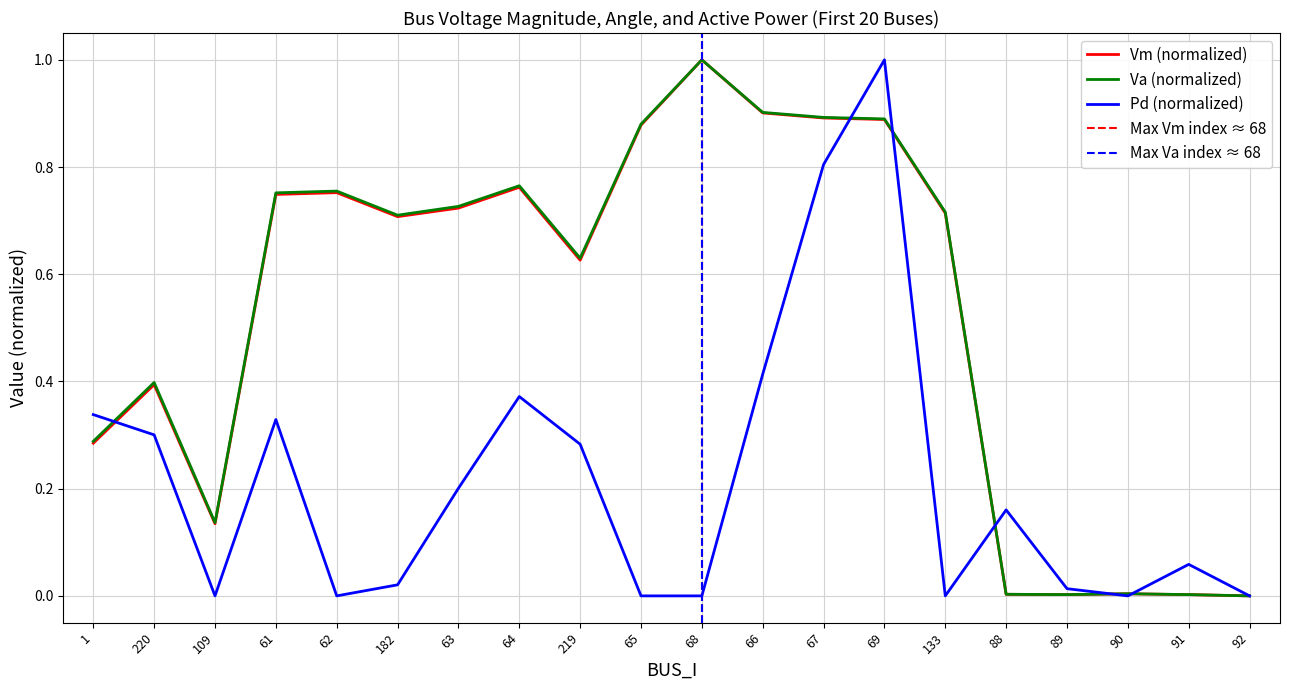

How many times do Va and Pd cross each other?

6